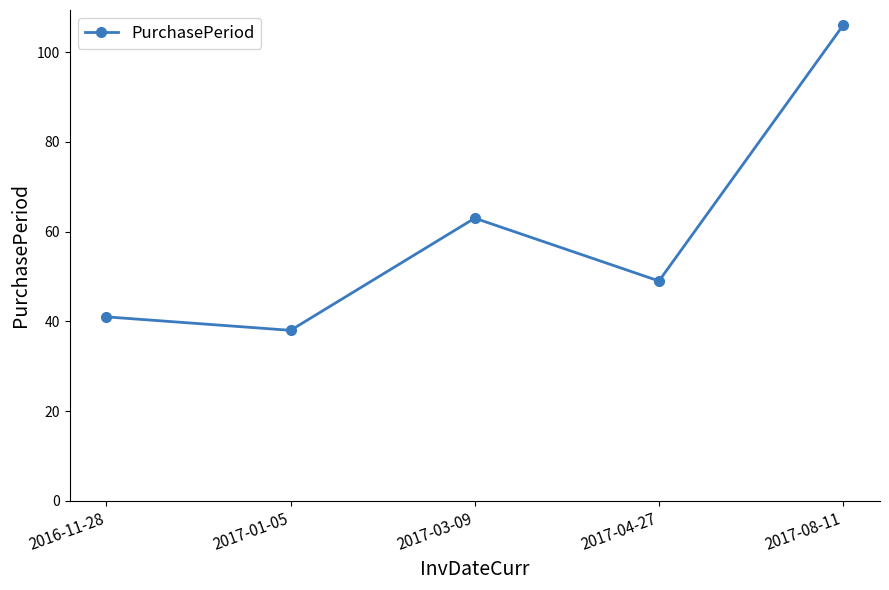

Which label corresponds to the largest value in the chart?

2017-08-11